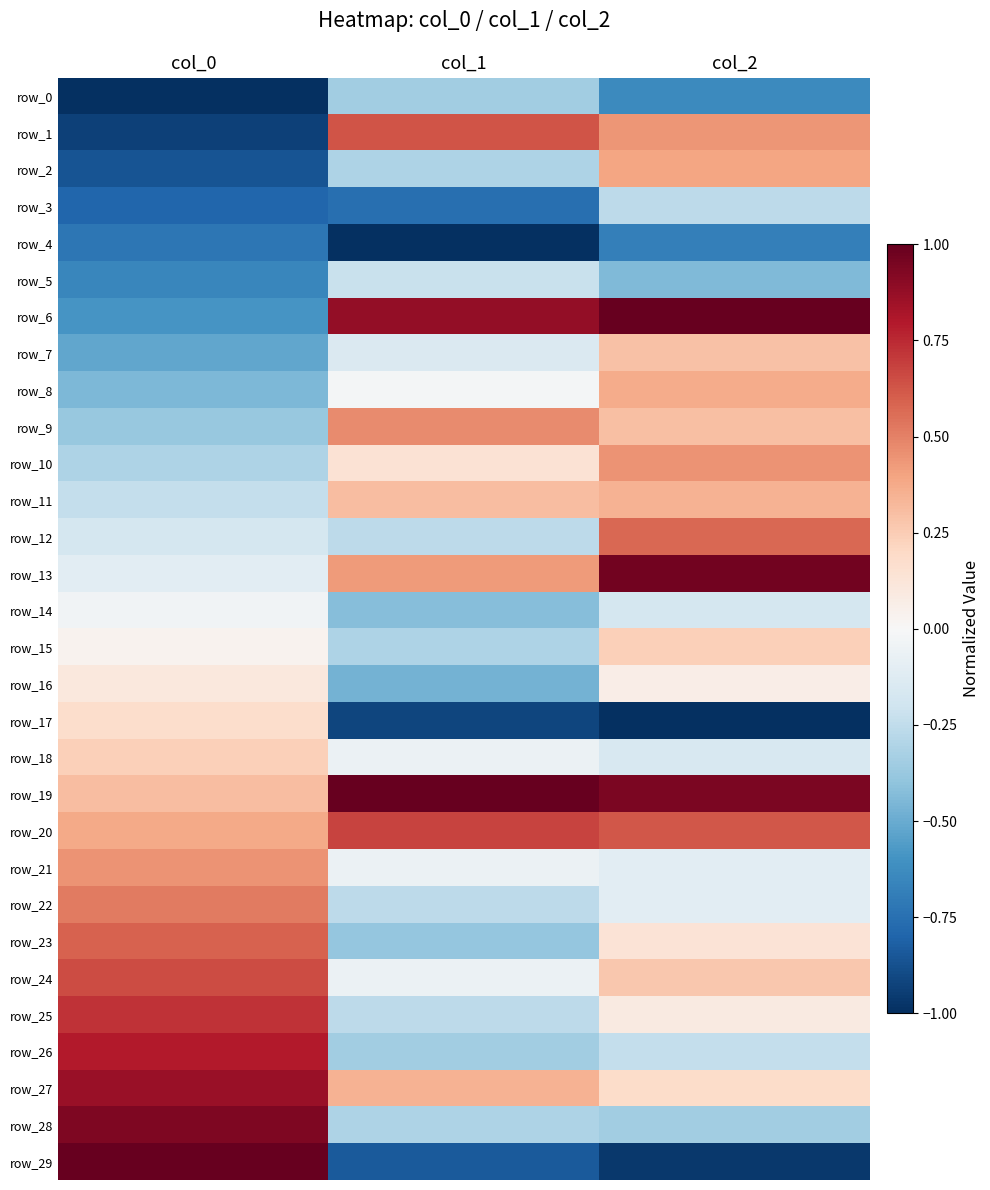

What is the sum of the row_10 values at col_0 and col_2?

0.1